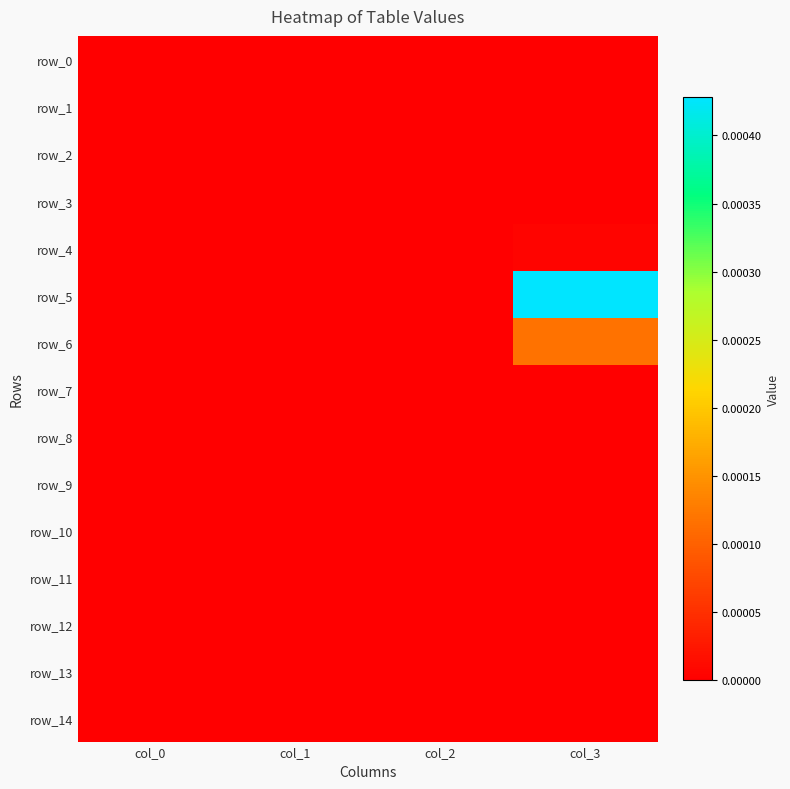

Rank the series at col_2 from lowest to highest value.

row_0, row_1, row_2, row_3, row_4, row_5, row_6, row_7, row_8, row_9, row_10, row_11, row_12, row_13, row_14